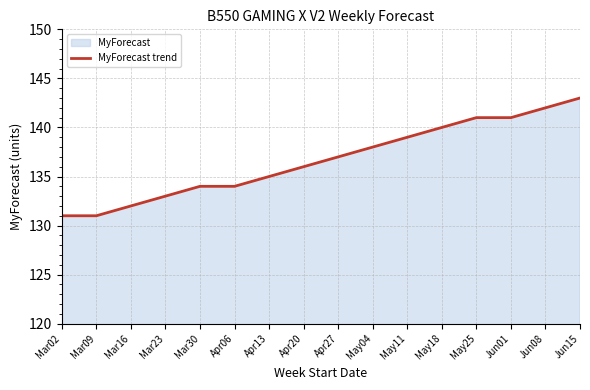

What is the difference between the maximum and minimum values?

12